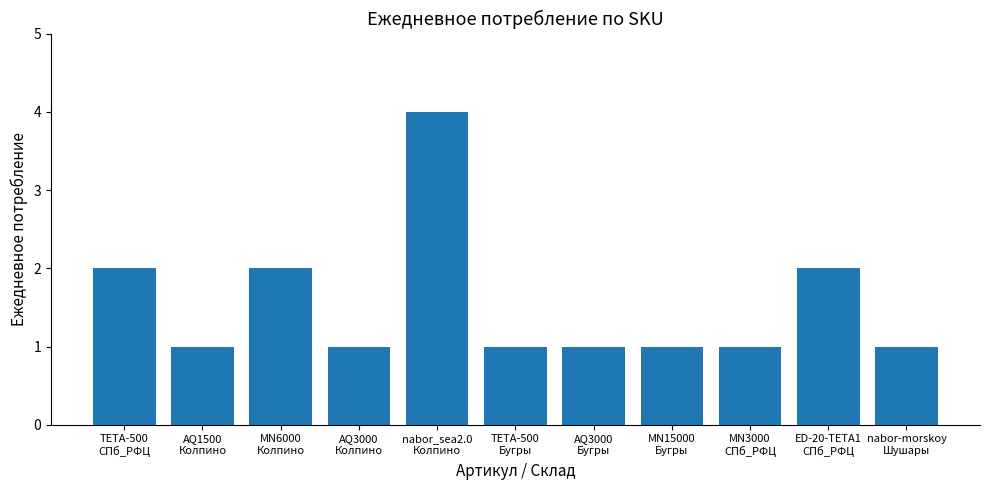

The value at TETA-500
СПб_РФЦ is 2. True or false?

True